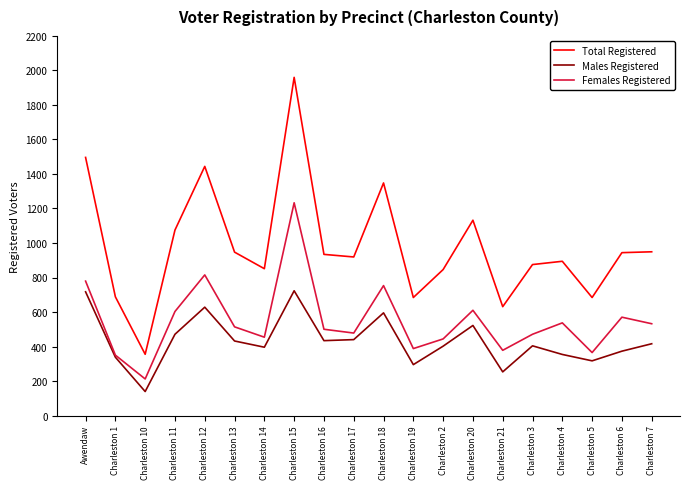

Rank the series by their average value, from lowest to highest.

Males Registered, Females Registered, Total Registered